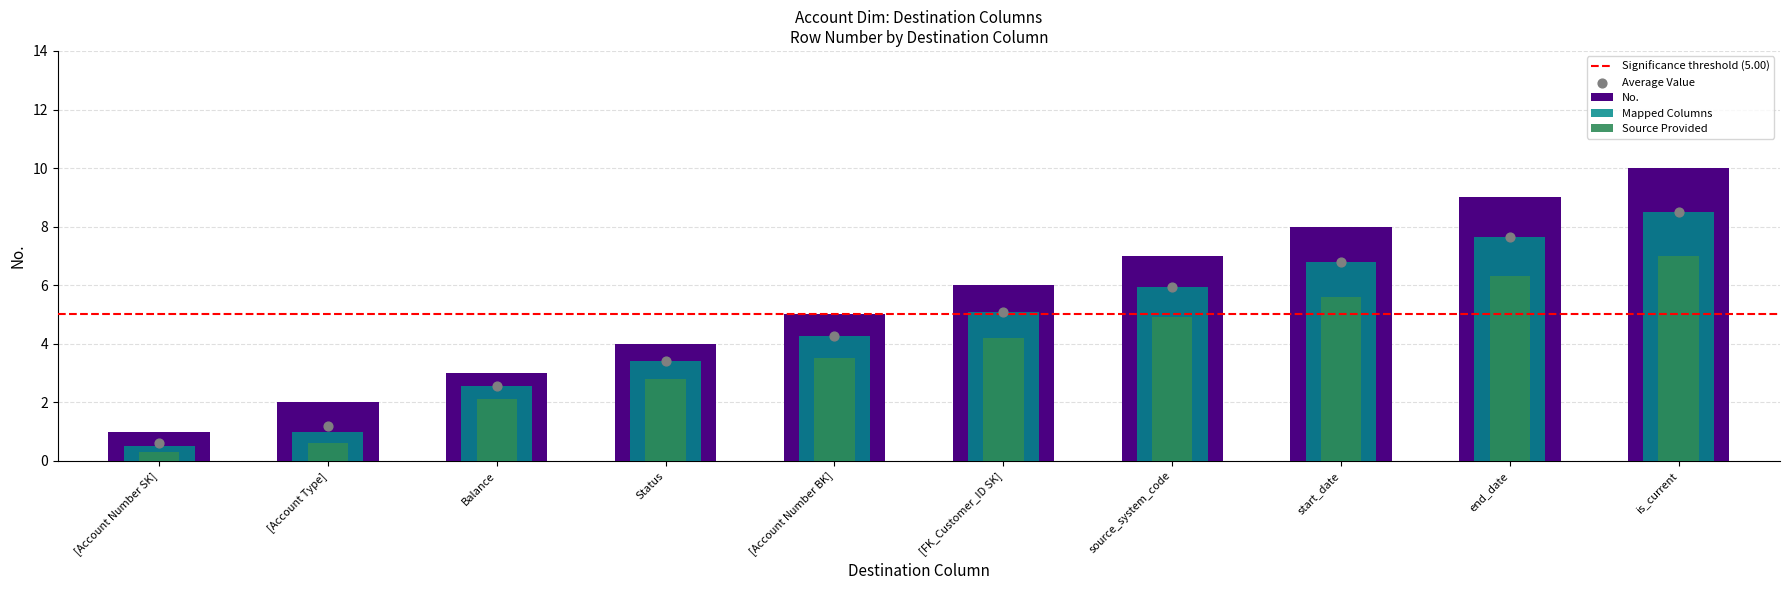

What is the change in value from [Account Number SK] to Status?

+3